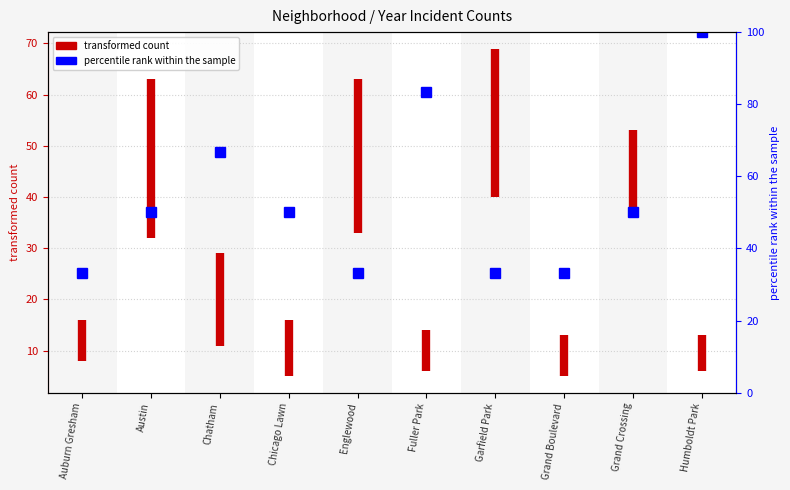

How many lines are shown in the chart?

1